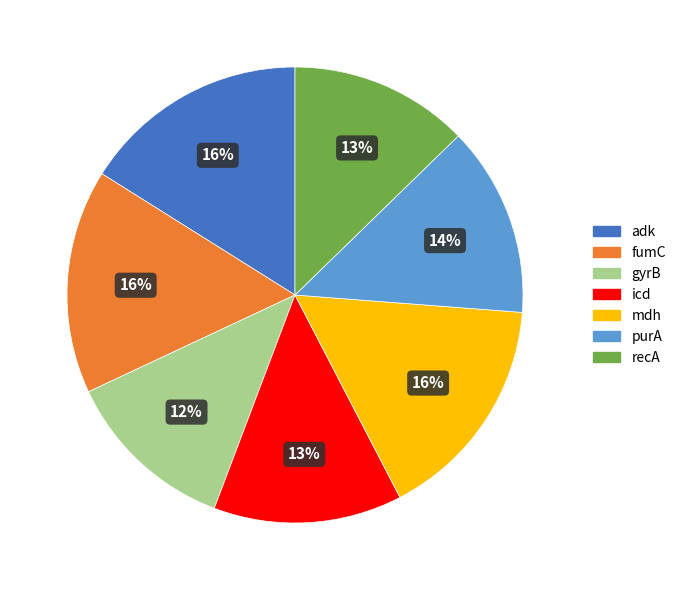

To the nearest percent, what percentage of the pie is gyrB?

12%